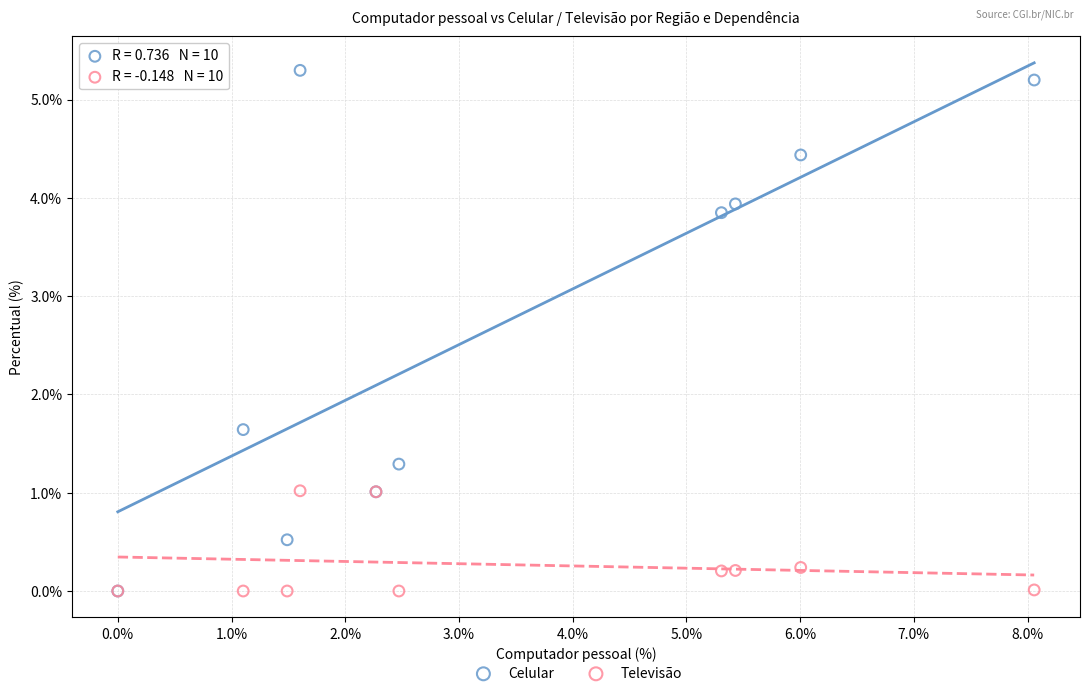

Which series contains the highest Y value?

Celular